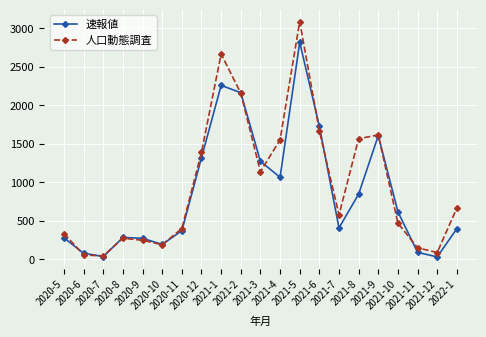

At which category does the chart reach its peak across all series?

2021-5